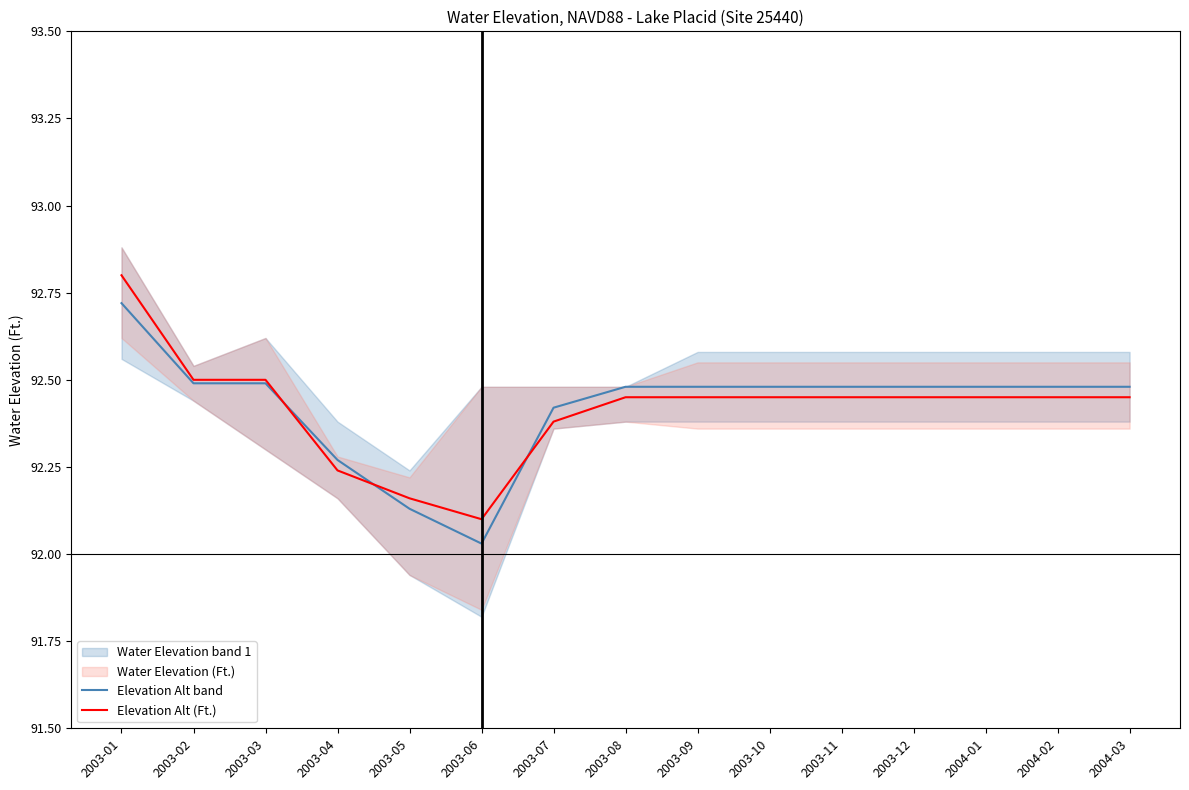

In Elevation Alt (Ft.), how many points are lower than both neighbors (excluding endpoints)?

1